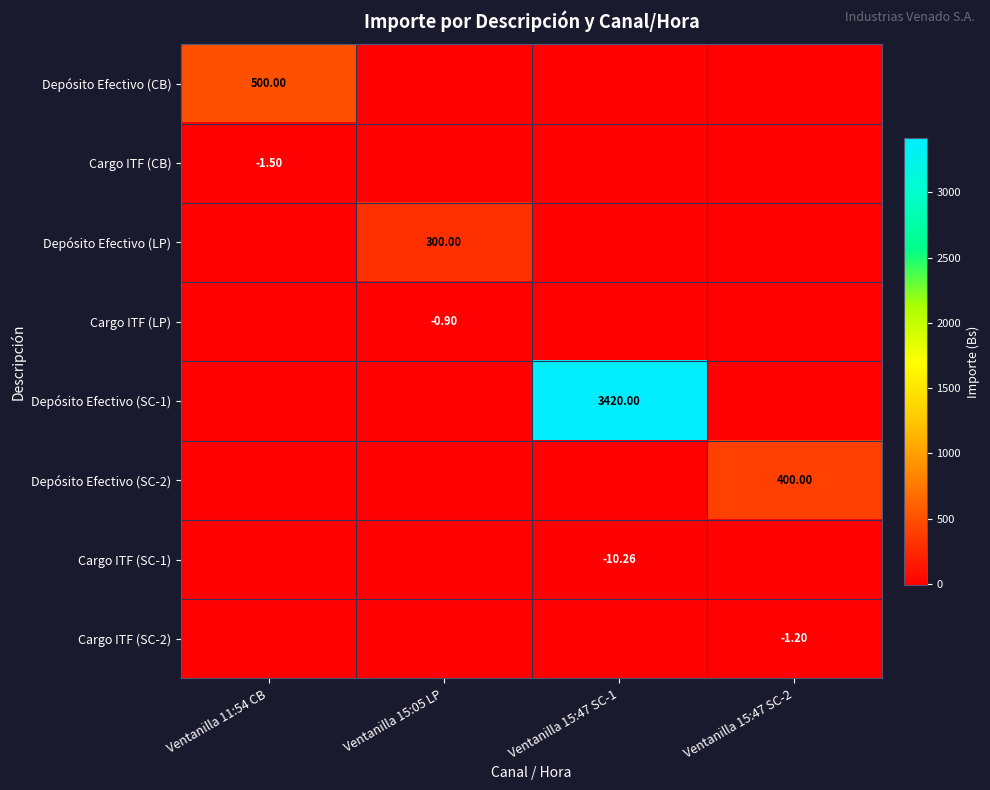

Between Ventanilla 15:47 SC-1 and Ventanilla 15:05 LP, which is larger?

Ventanilla 15:47 SC-1